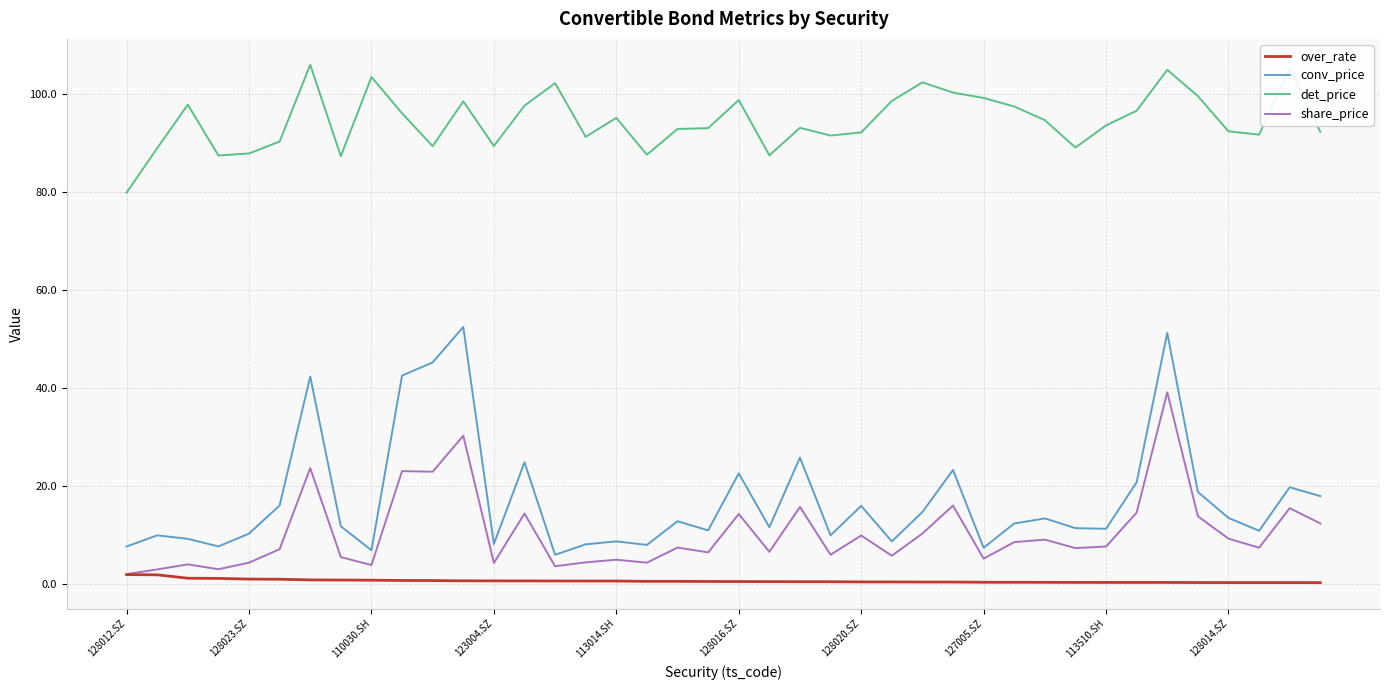

Which series has the widest spread of values?

conv_price